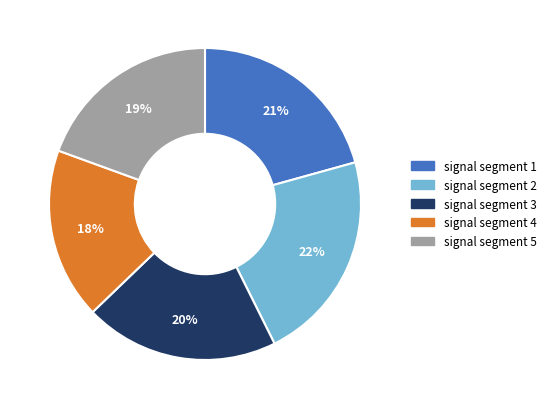

To the nearest percent, what is the average slice percentage?

20%